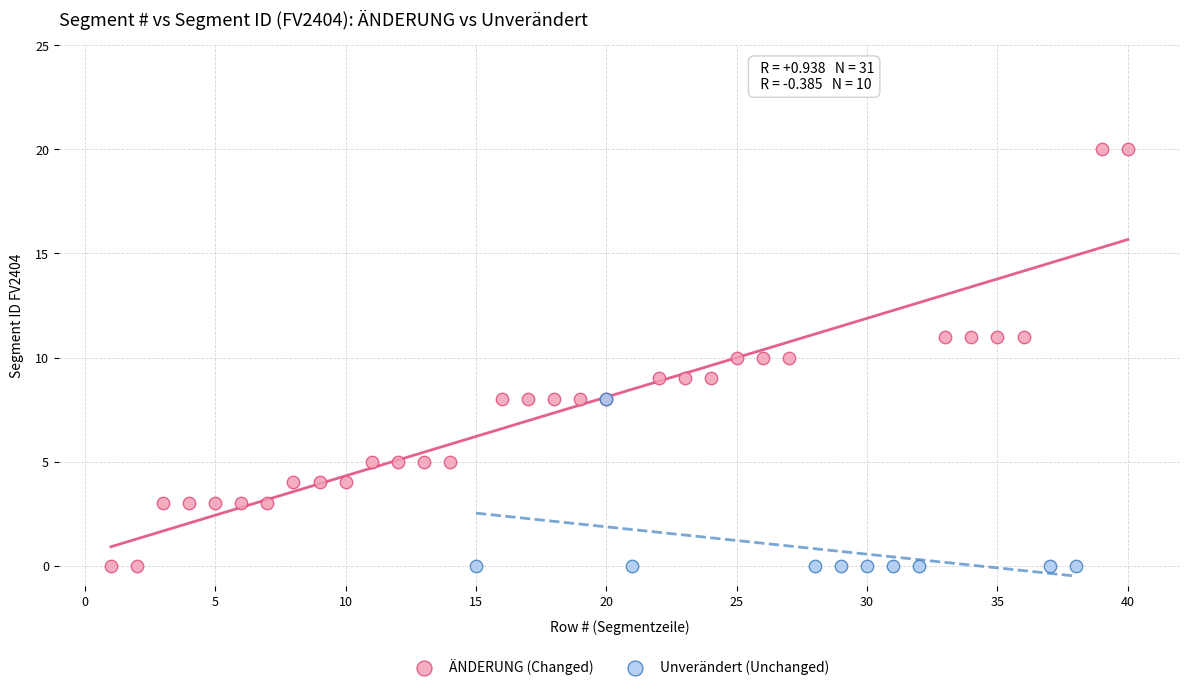

Which series has the largest Y range (max minus min)?

ÄNDERUNG (Changed)